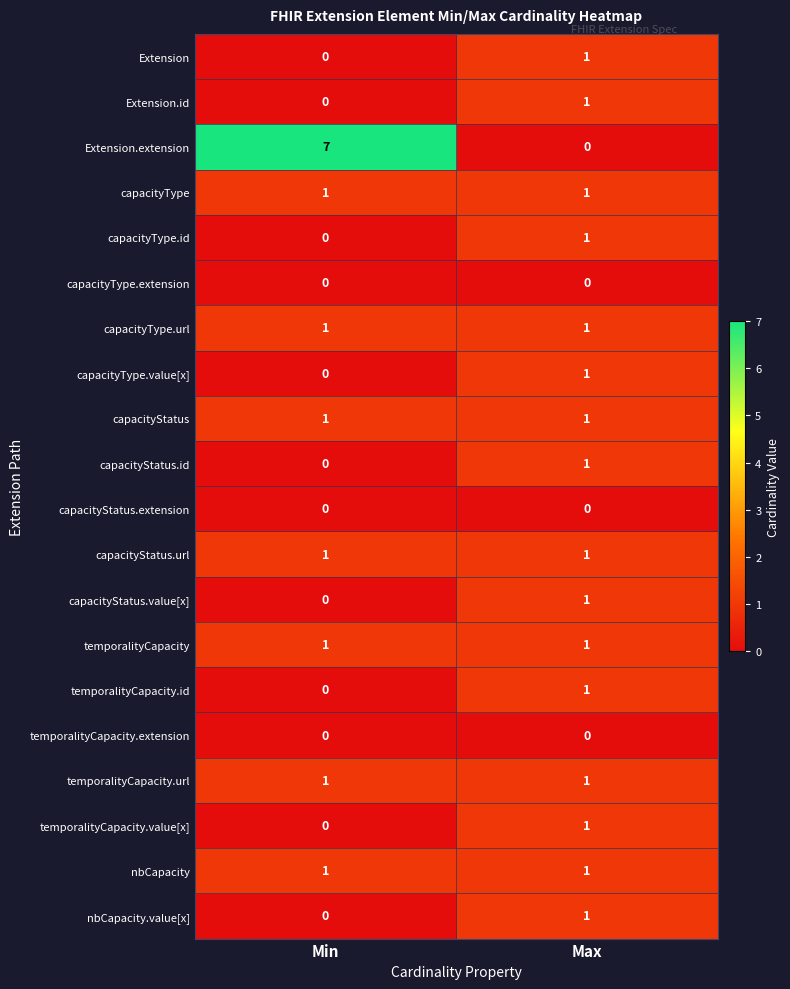

At how many categories does at least one series exceed 5?

1